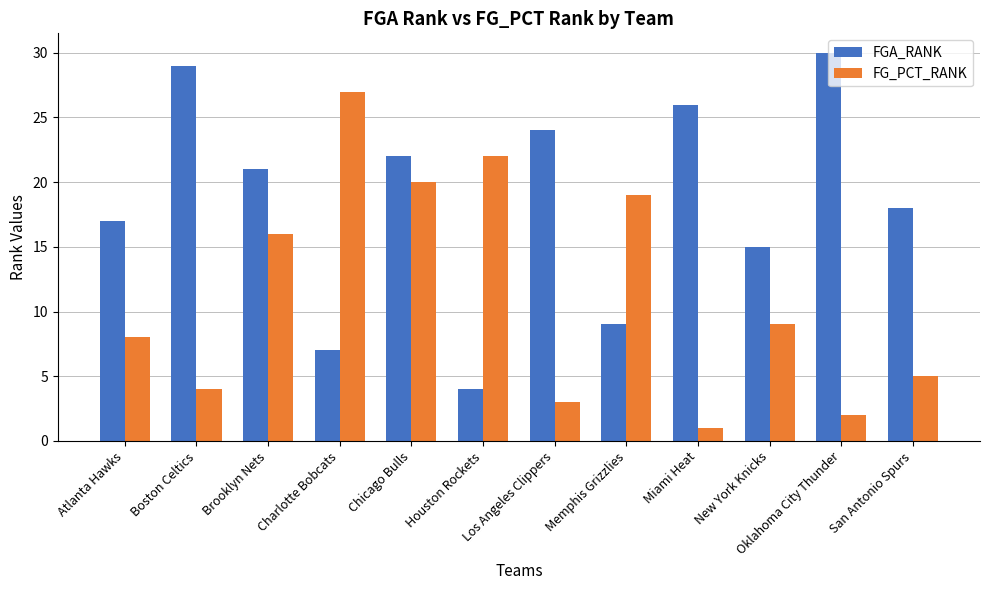

Which series has the largest total across all categories?

FGA_RANK